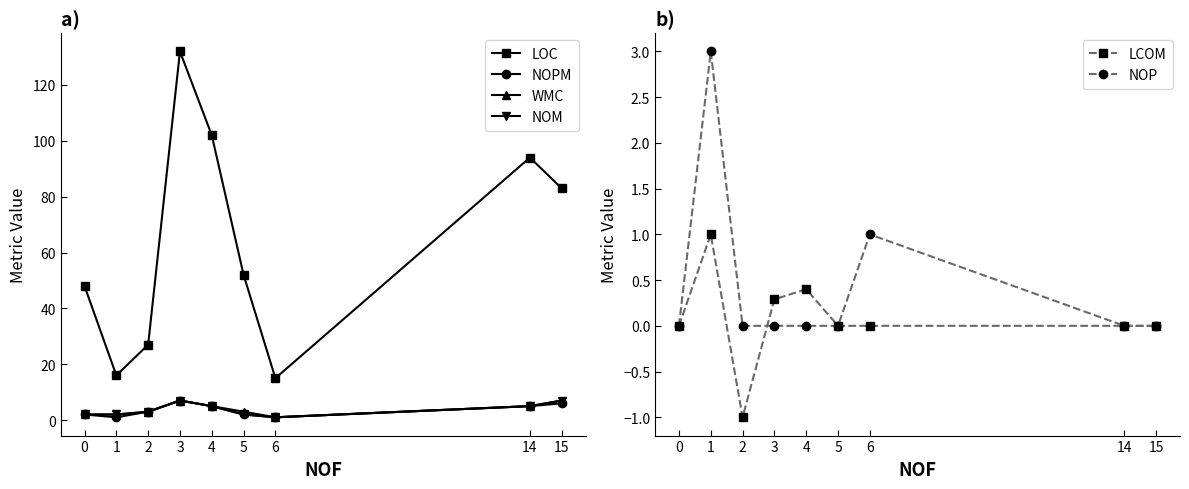

At how many categories does at least one series exceed 32?

6